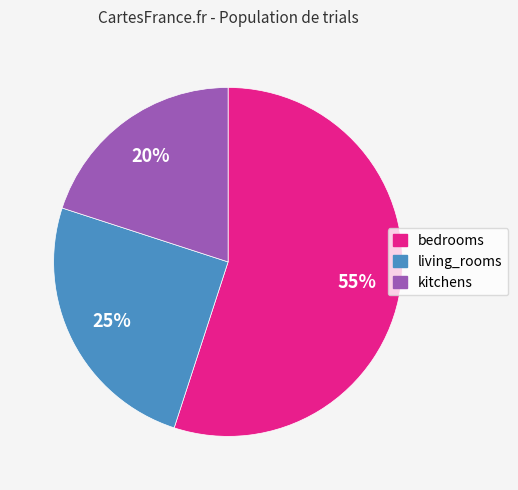

Does bedrooms account for over 50% of the chart?

Yes